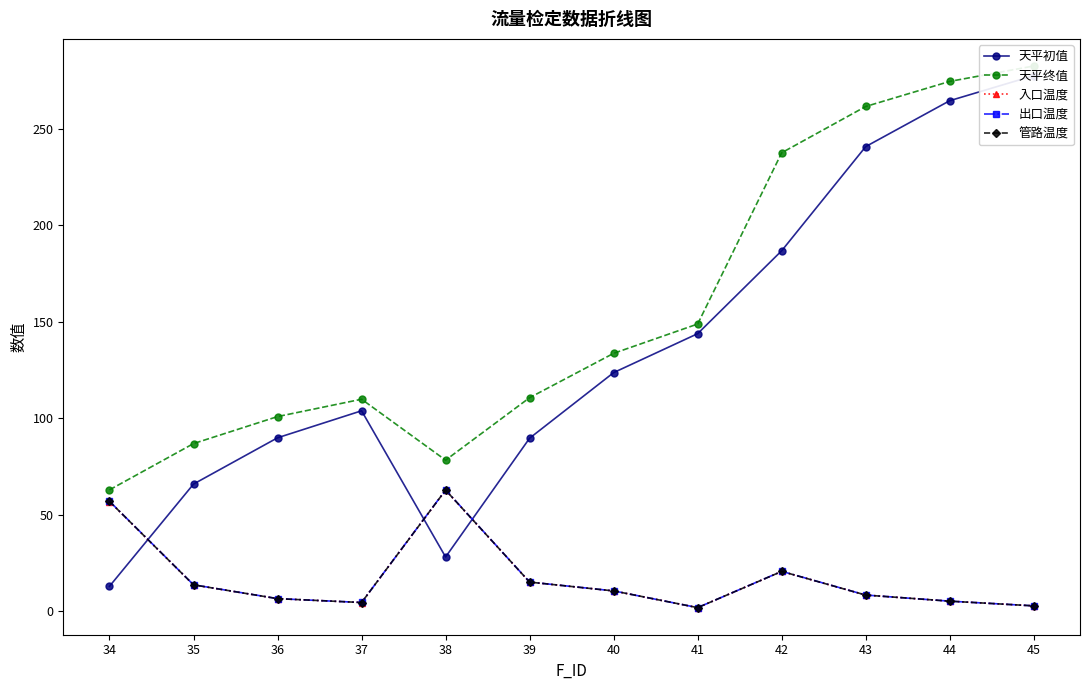

Where does the 入口温度 series first go above 10?

34